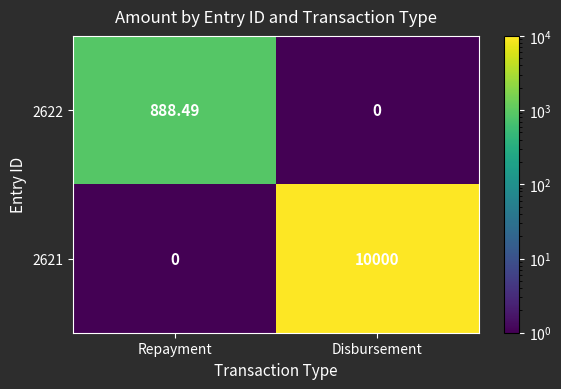

At which category is the sum across all series the highest?

Disbursement